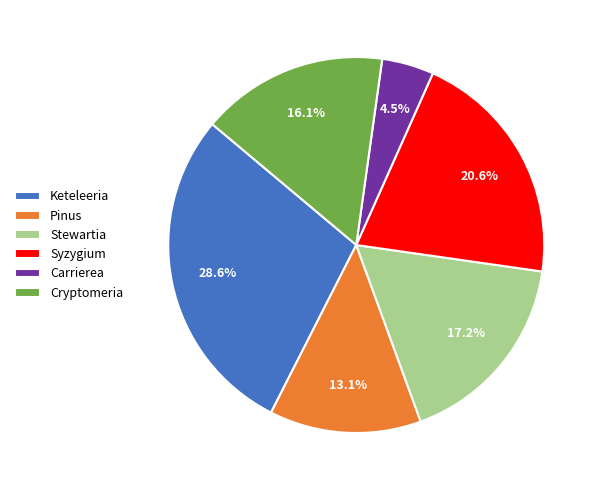

True or false: Pinus accounts for 13% of the total.

True